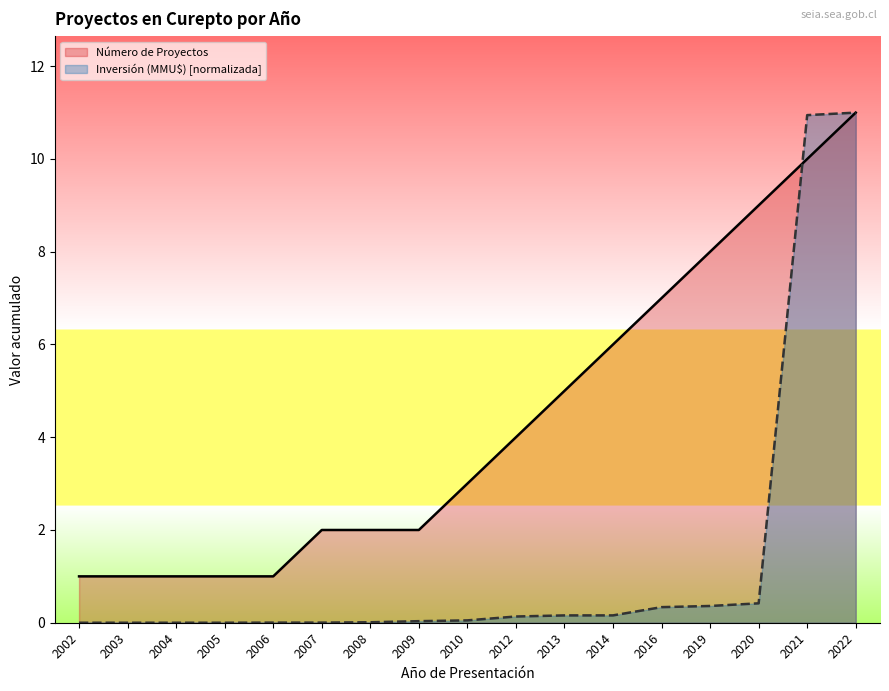

How many series are shown in this chart?

2